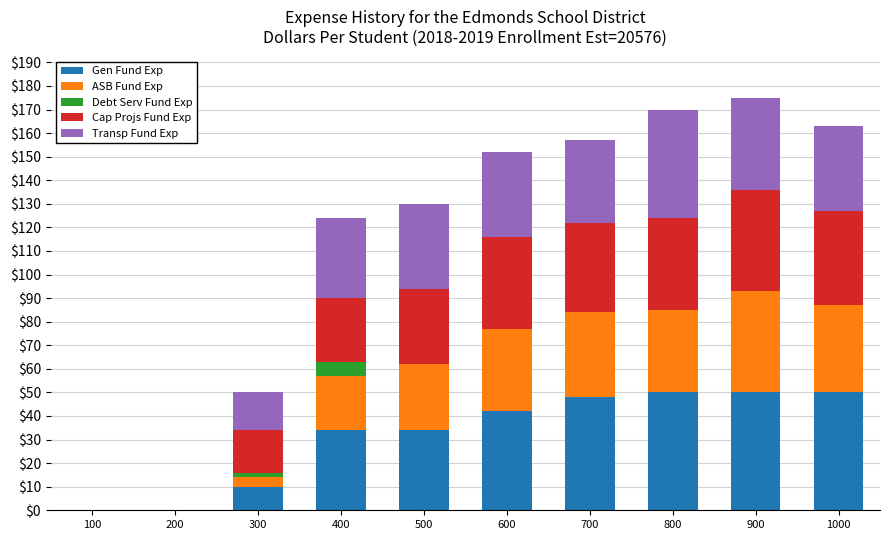

What is the highest value of the Gen Fund Exp series?

50